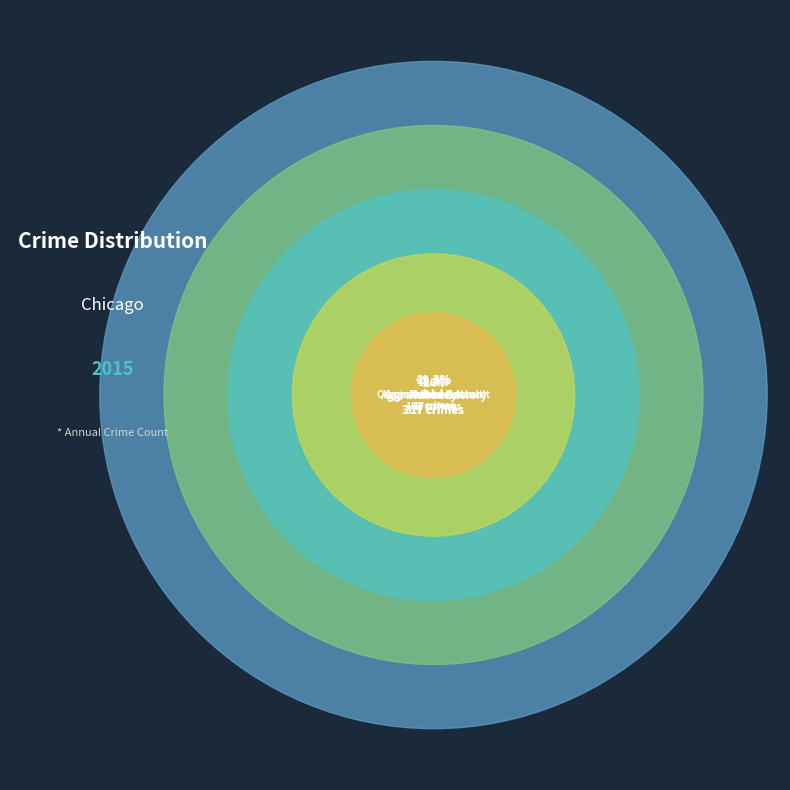

Between Aggravated Battery and Robbery, which is larger?

Robbery